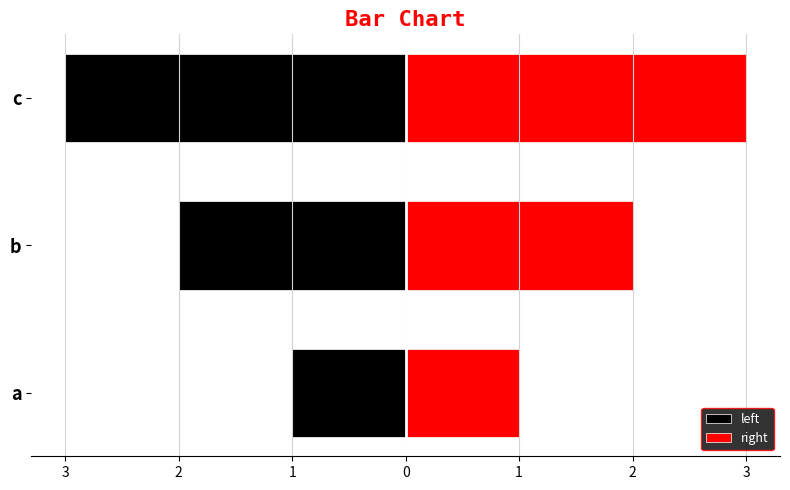

What value does the right series have at c?

3